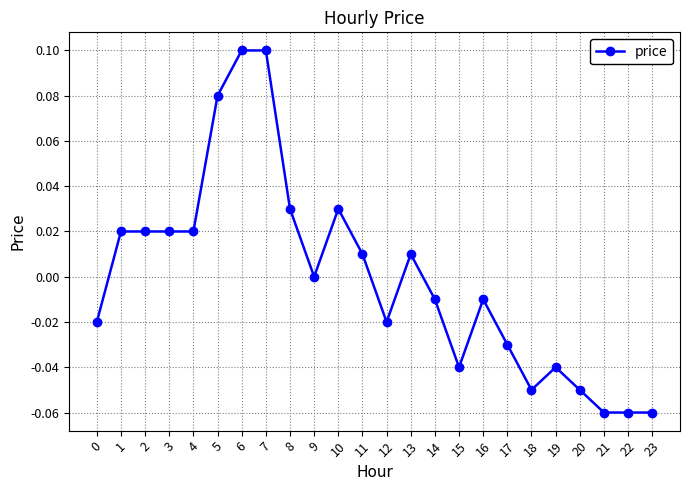

The value at 23 is -0.0. True or false?

False